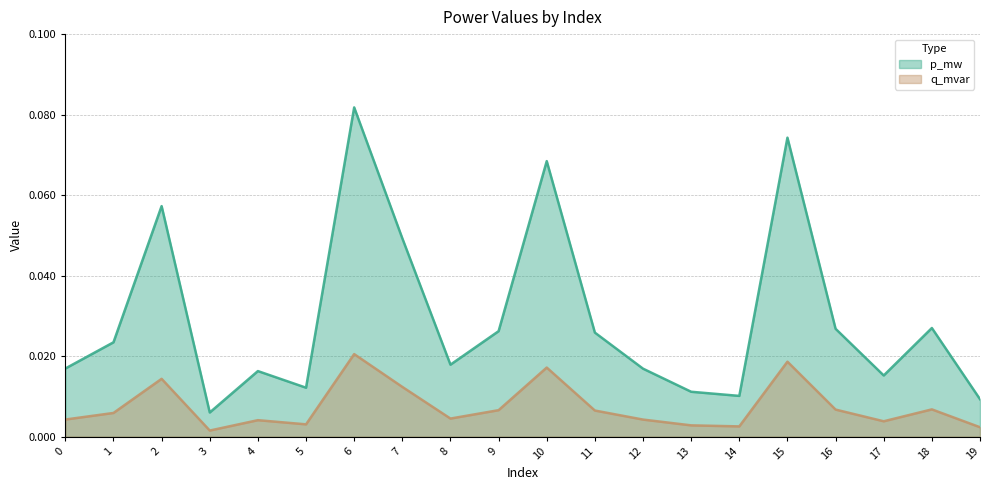

What is the greatest value displayed?

0.1